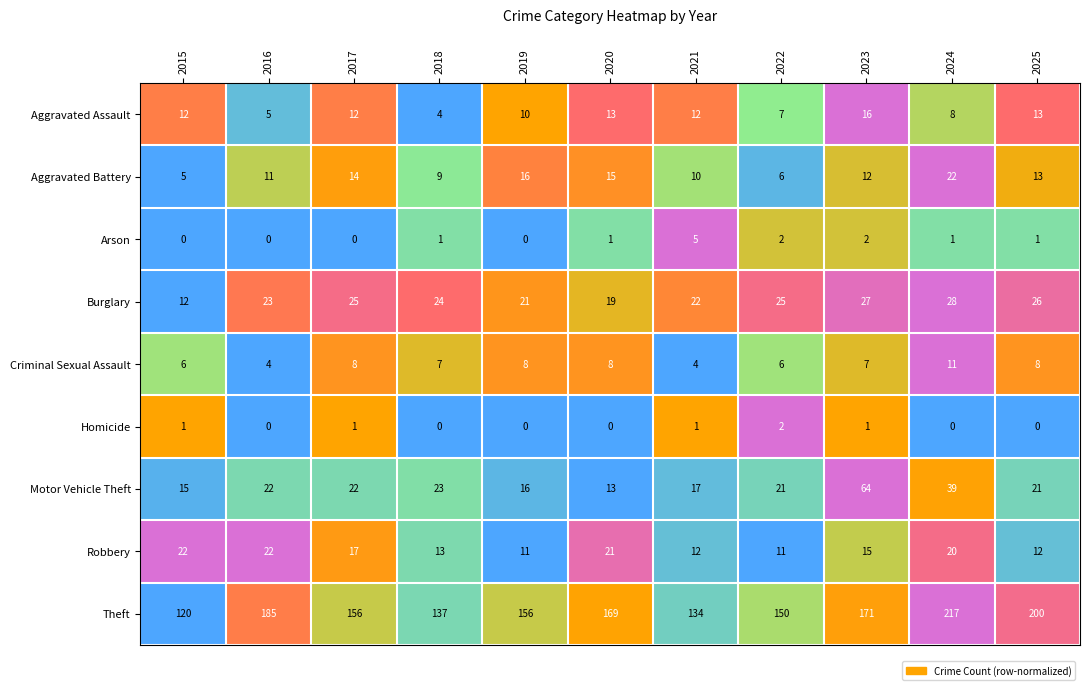

At 2017, list the series in order from largest to smallest.

Theft, Burglary, Motor Vehicle Theft, Robbery, Aggravated Battery, Aggravated Assault, Criminal Sexual Assault, Homicide, Arson